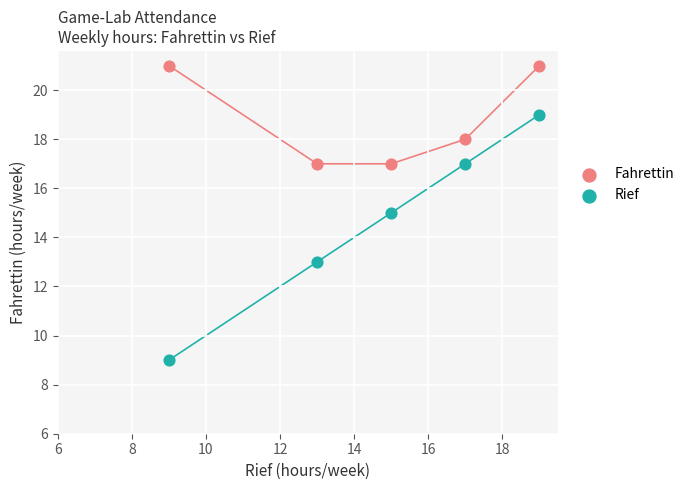

Which series has the widest spread of Y values?

Rief